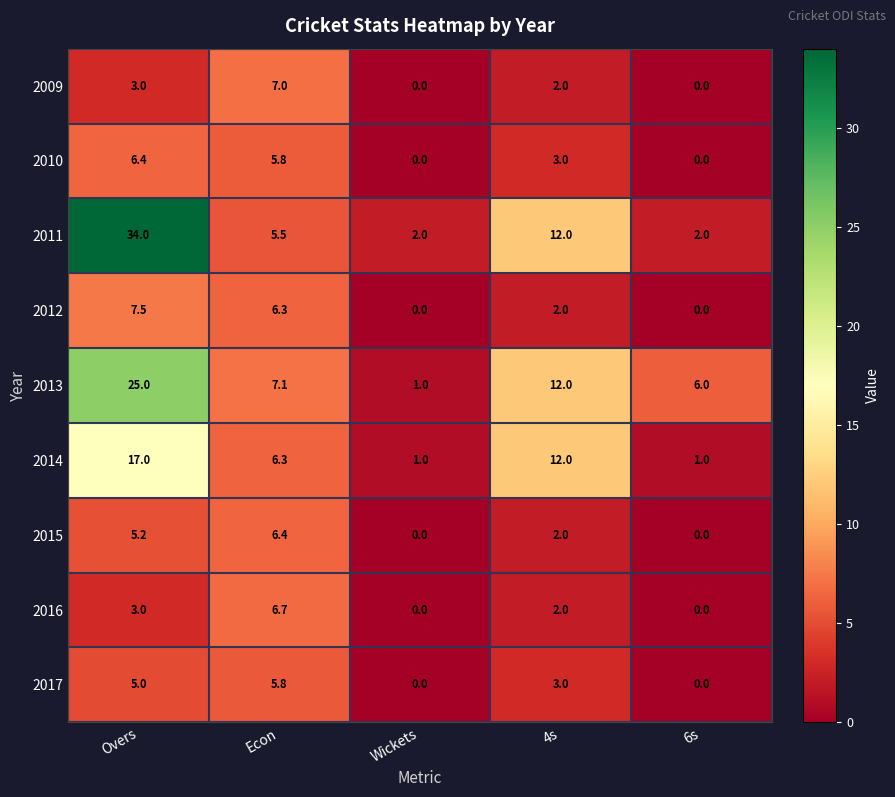

The value of 2012 at 6s is 0.0. True or false?

True